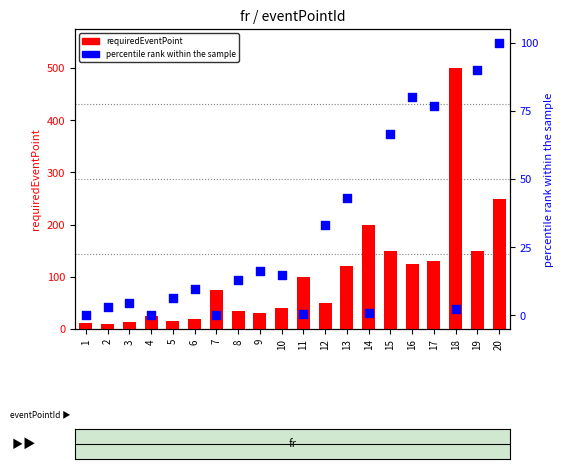

What are all the series names shown in the legend?

requiredEventPoint, percentile rank within the sample